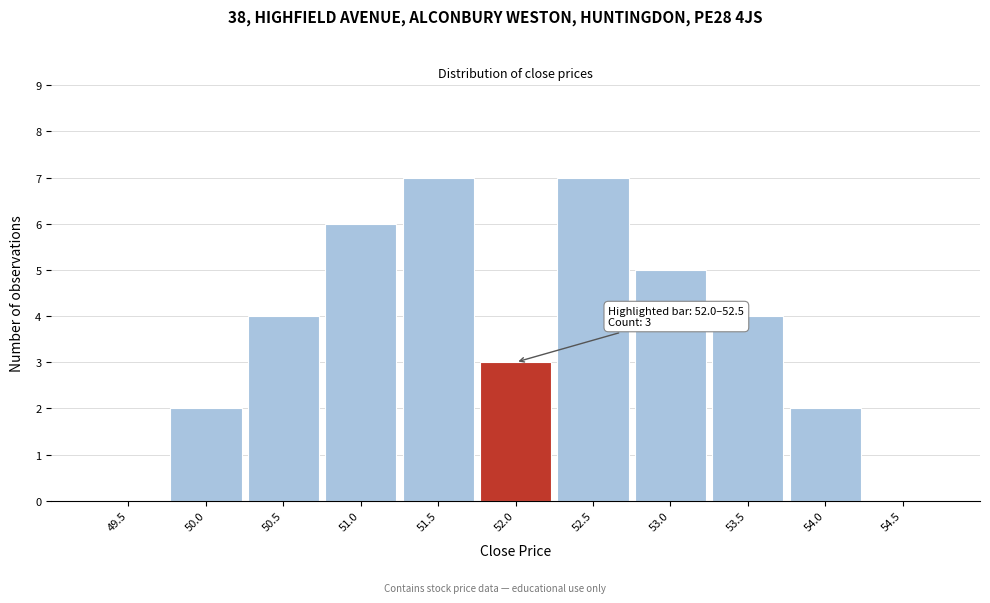

Reading right to left, what are all the values shown in this chart?

54.5=0	54.0=2	53.5=4	53.0=5	52.5=7	52.0=3	51.5=7	51.0=6	50.5=4	50.0=2	49.5=0